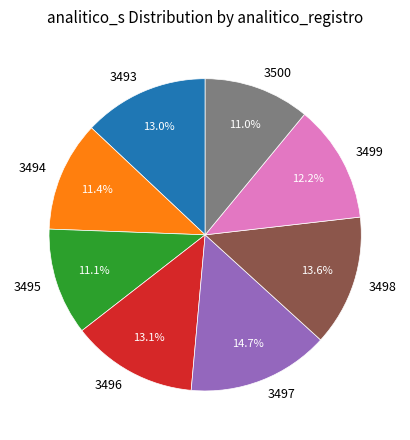

How many segments does this pie chart have?

8